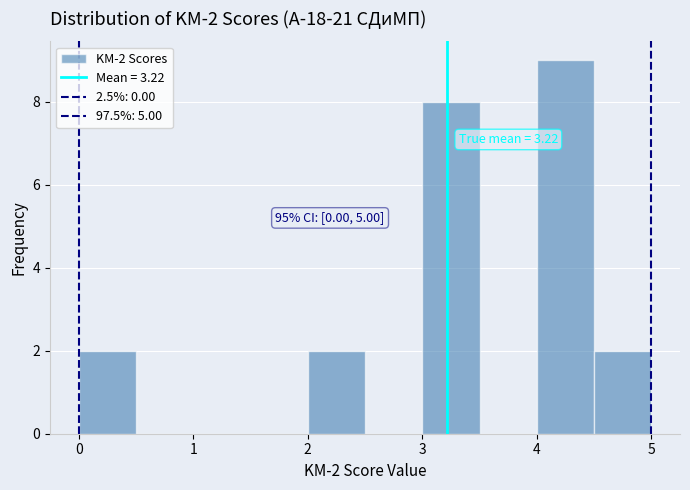

Over which range of the x-axis is the bar tallest?

4.0 to 4.5